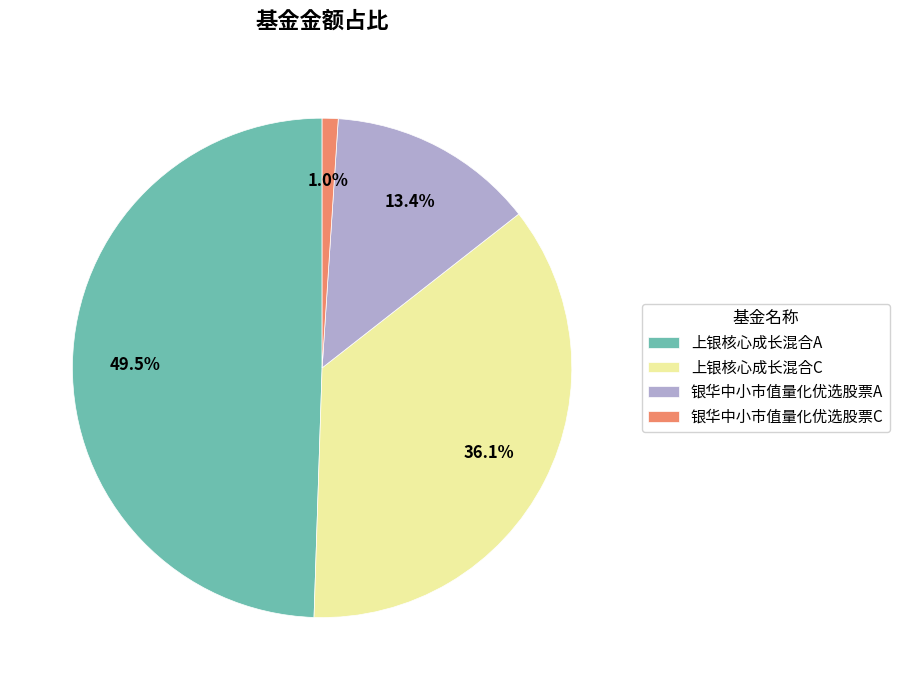

Which has a higher value, 上银核心成长混合A or 银华中小市值量化优选股票C?

上银核心成长混合A